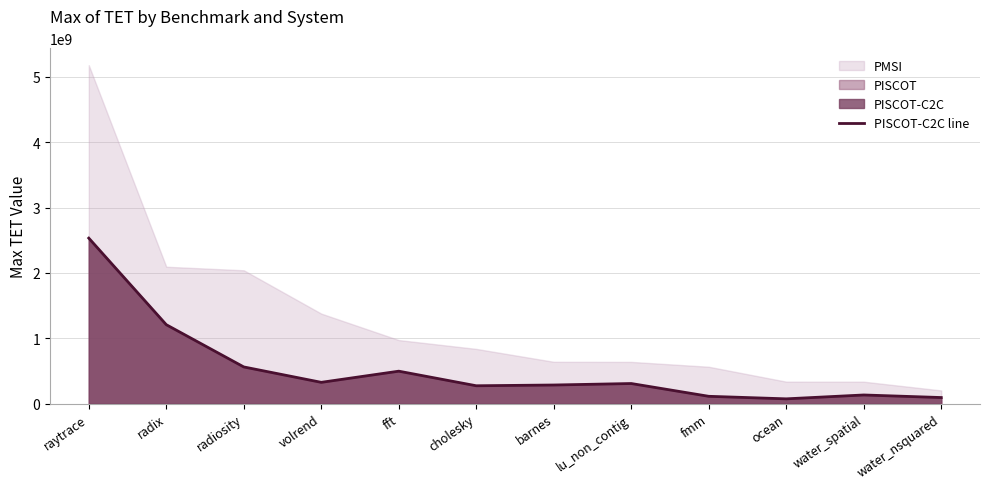

Which category has the highest value across all series?

raytrace